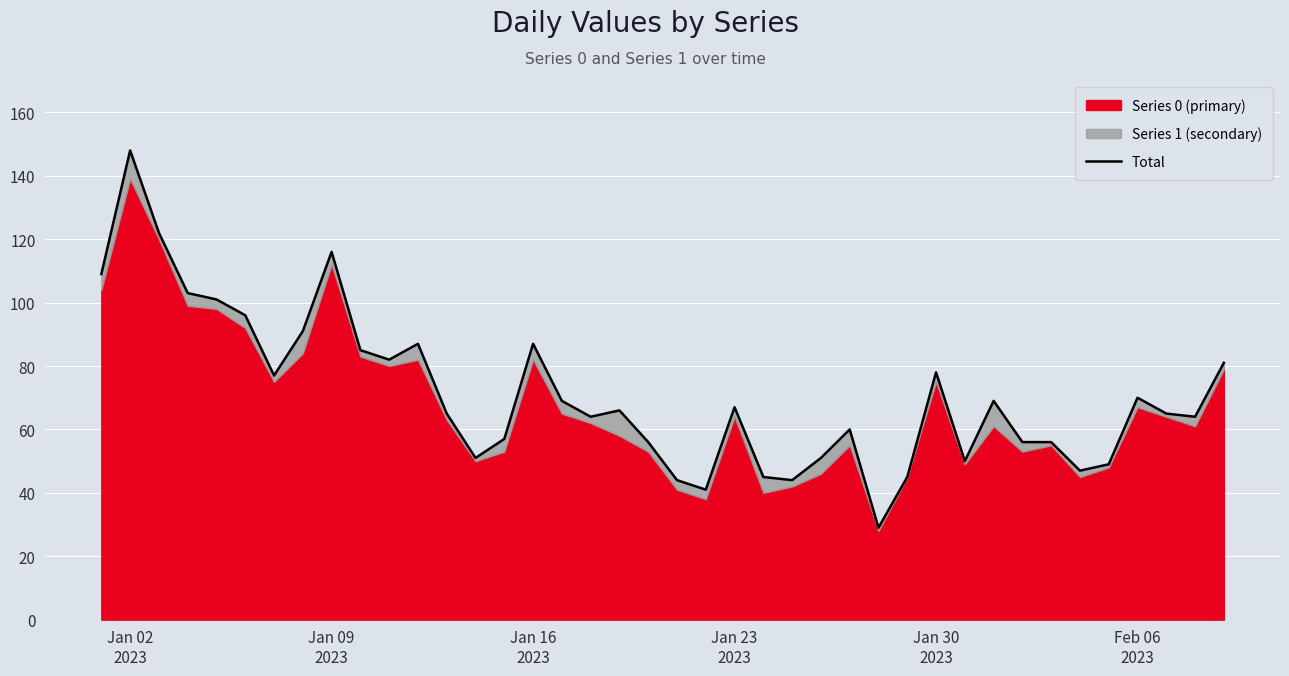

What is the average value?

71